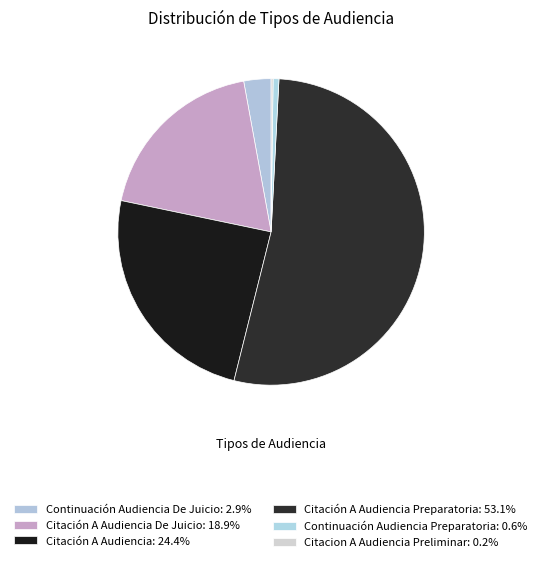

Is there any slice that represents more than half of the pie?

Yes